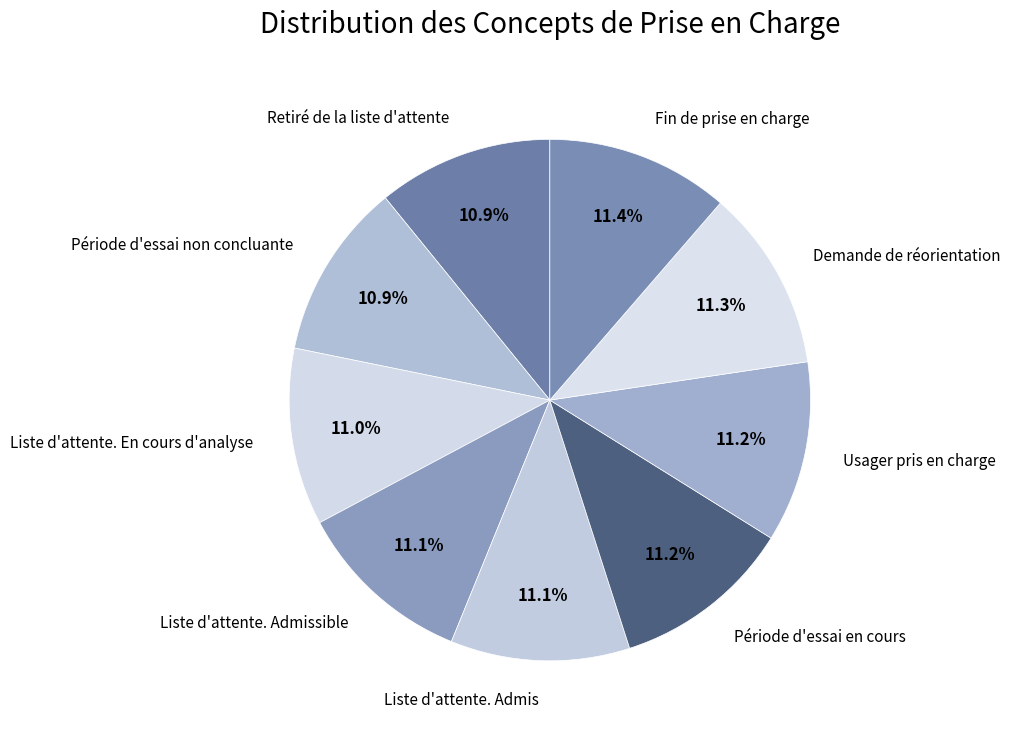

What is the ratio of the value at Fin de prise en charge to the value at Liste d'attente. Admissible?

1.0